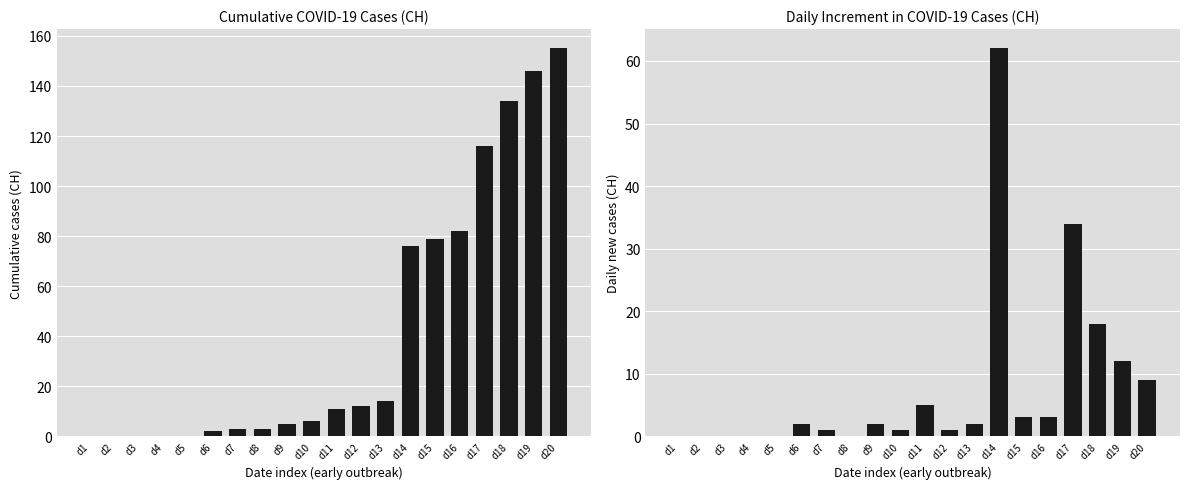

What is the difference between the second highest and second lowest values in the CH daily increment series?

34